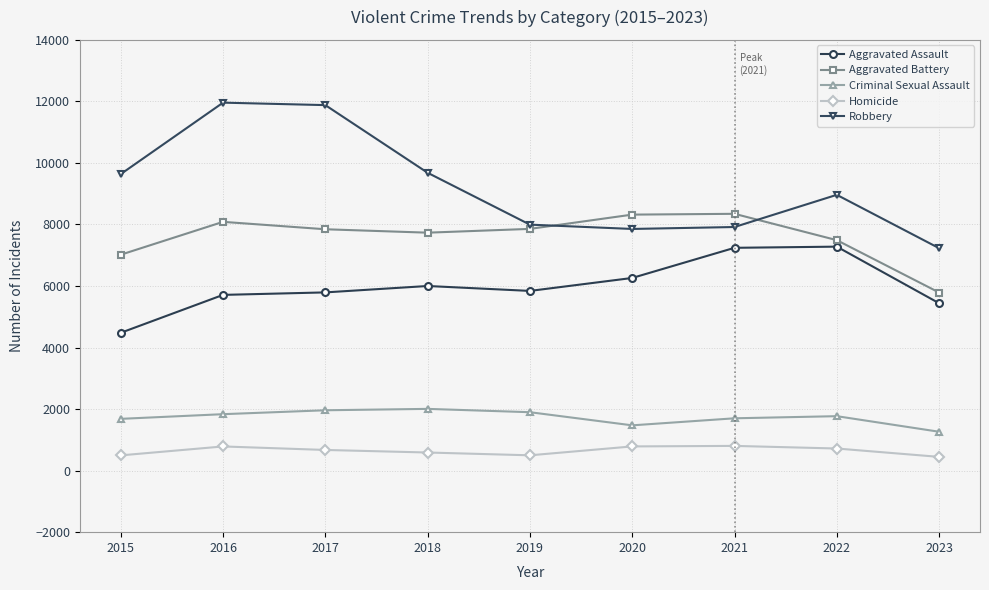

True or false: Homicide and Aggravated Battery intersect in this chart.

False